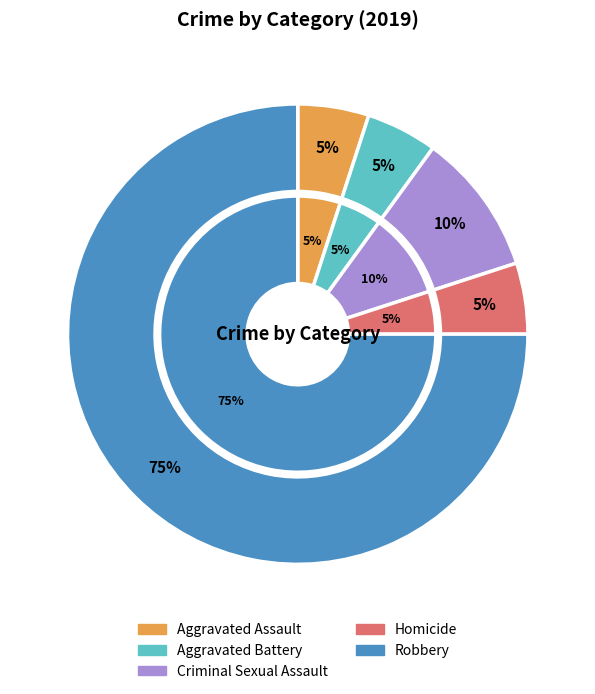

How many segments does this pie chart have?

5